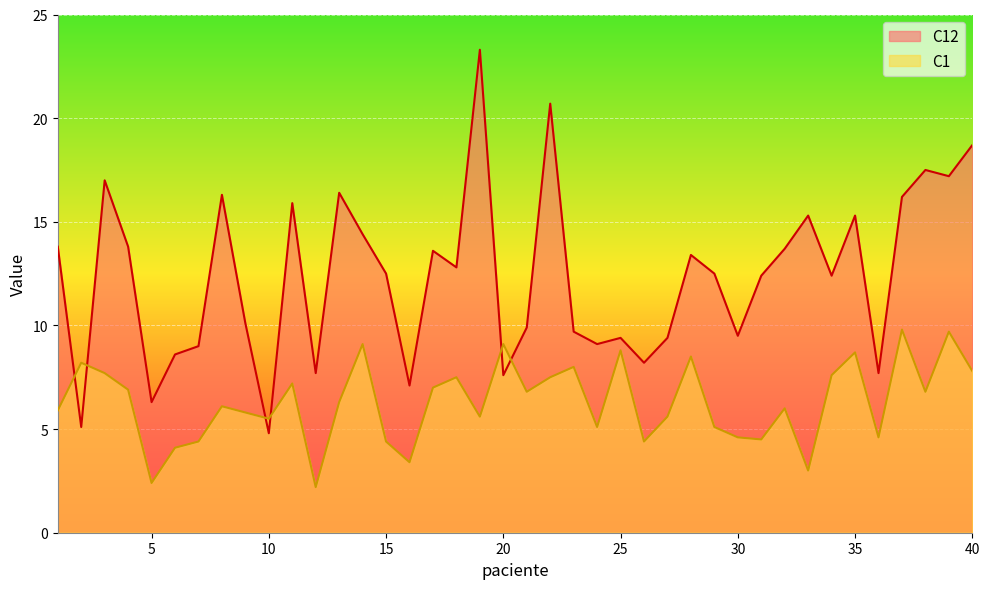

At which category is the sum across all series the highest?

19